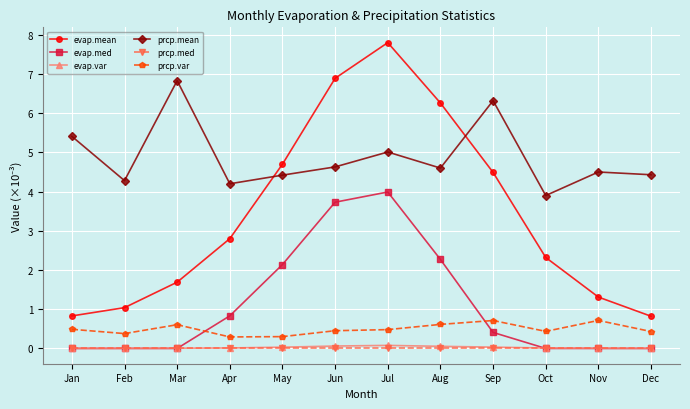

How many lines are shown in the chart?

6